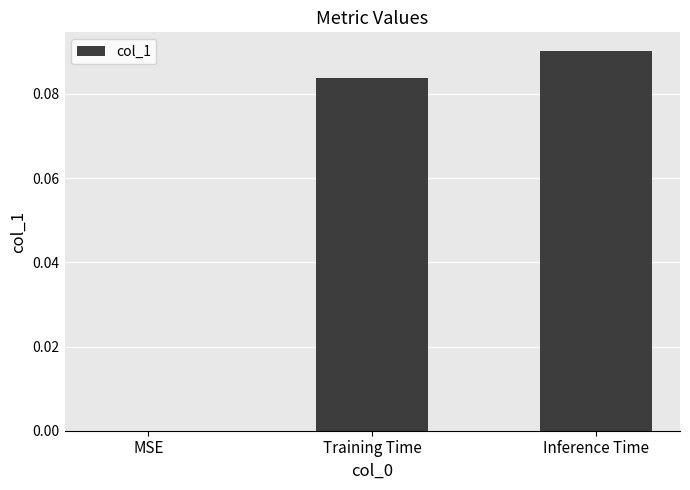

Which category has the highest value across all series?

Inference Time